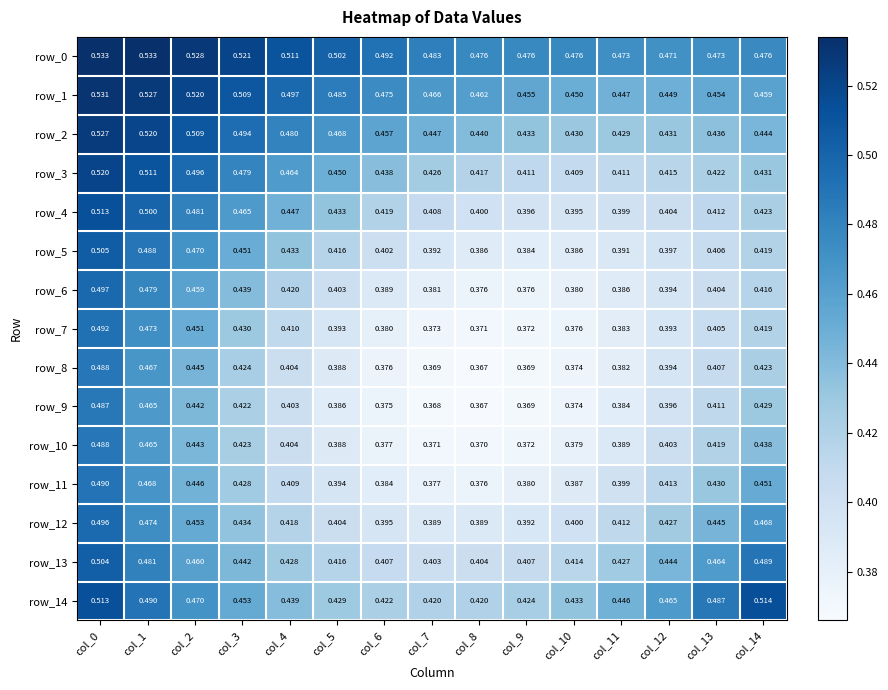

What is the difference between the row_2 values at col_9 and col_0?

0.1